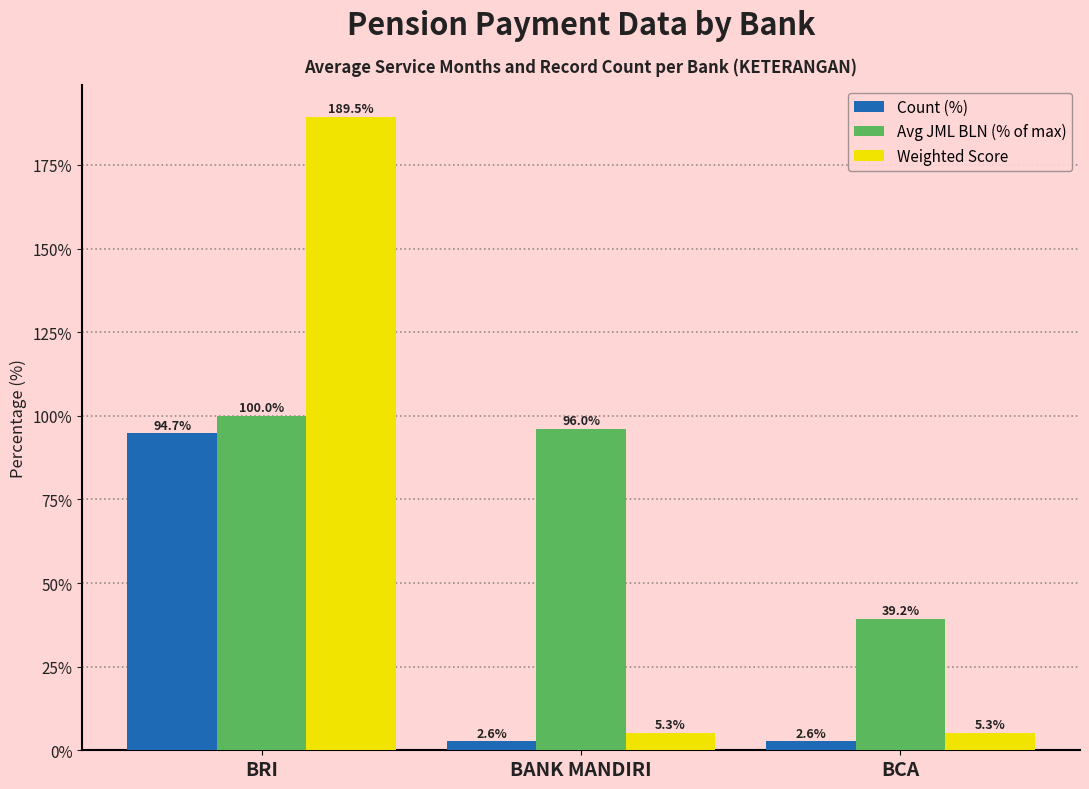

The value of Avg JML BLN (% of max) at BRI is 135.4. True or false?

False